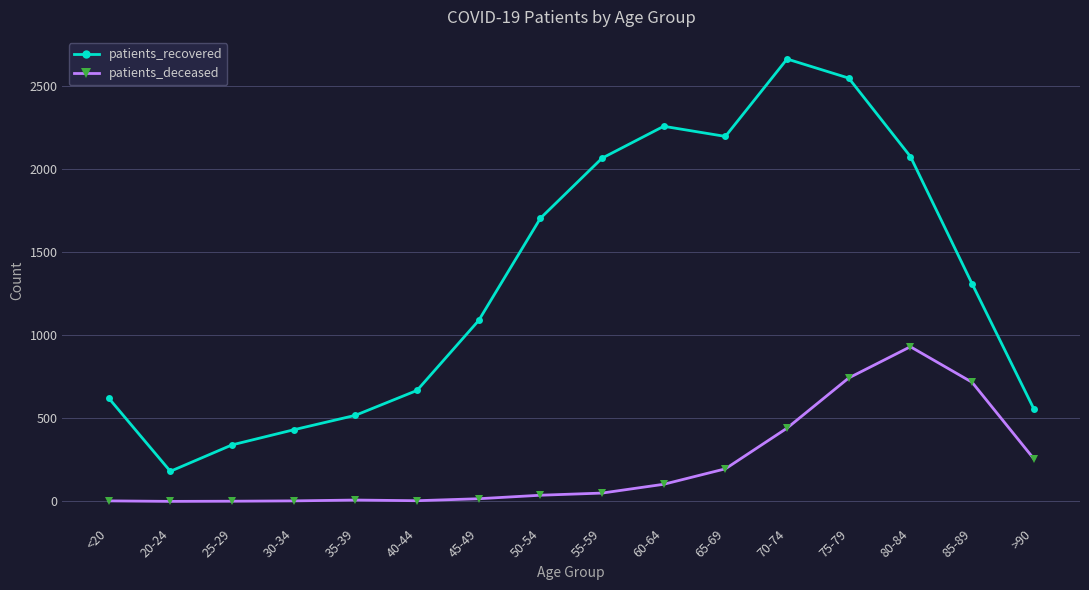

The value of patients_recovered at 70-74 is 2663. True or false?

True